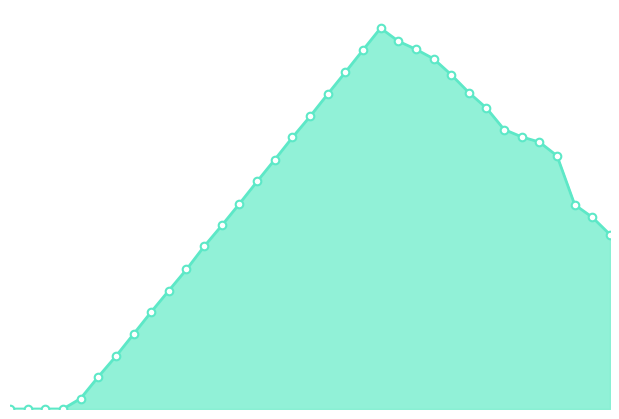

How many lines are shown in the chart?

1